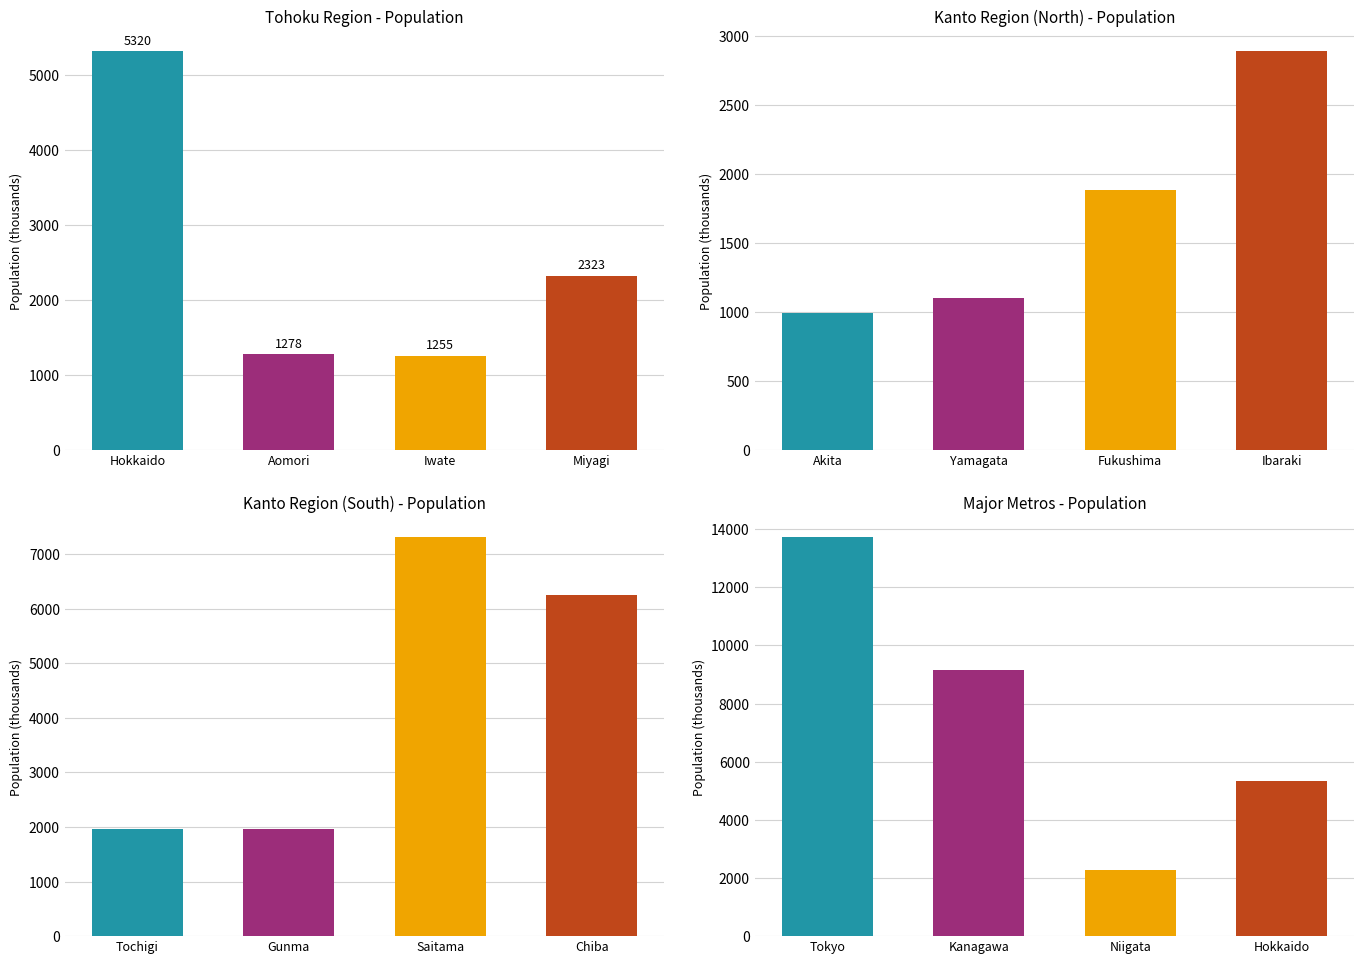

What is the average value?

3978